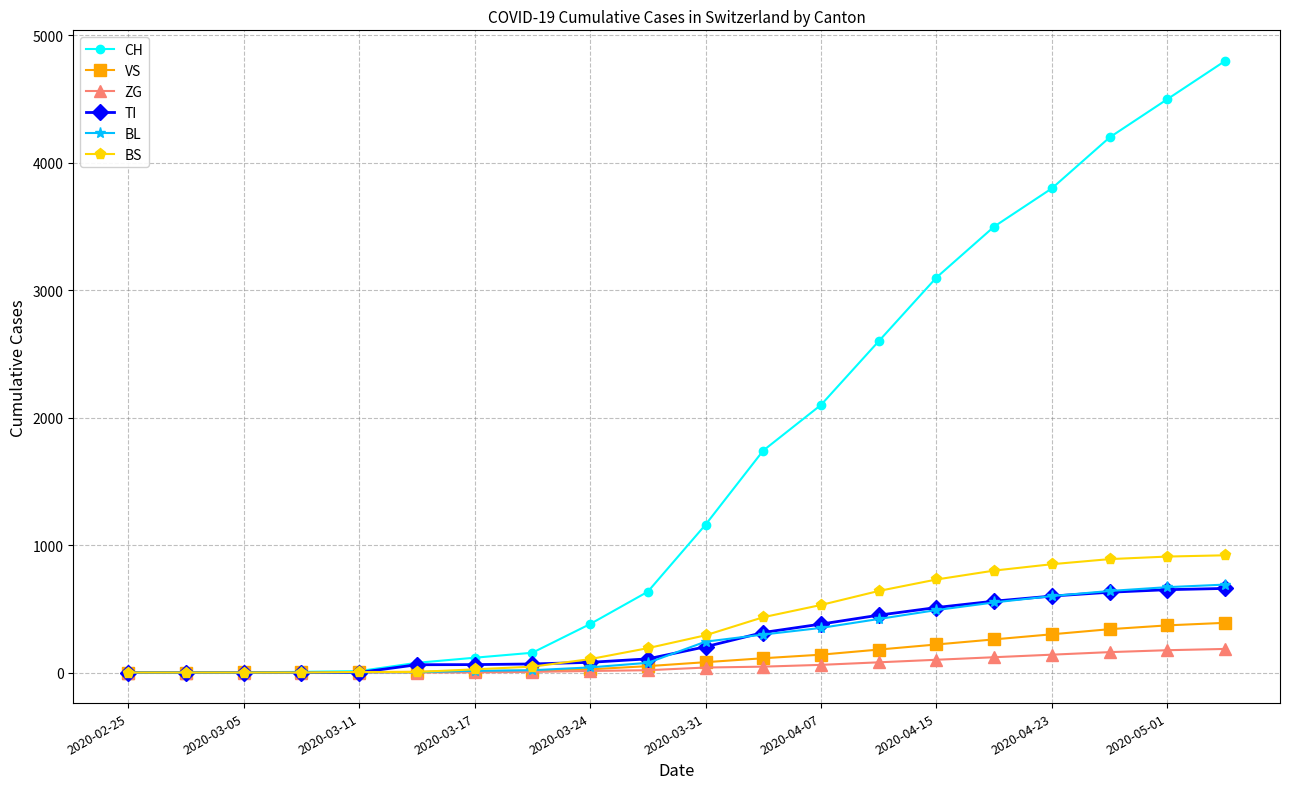

What is the difference between the maximum and minimum values in the TI series?

660